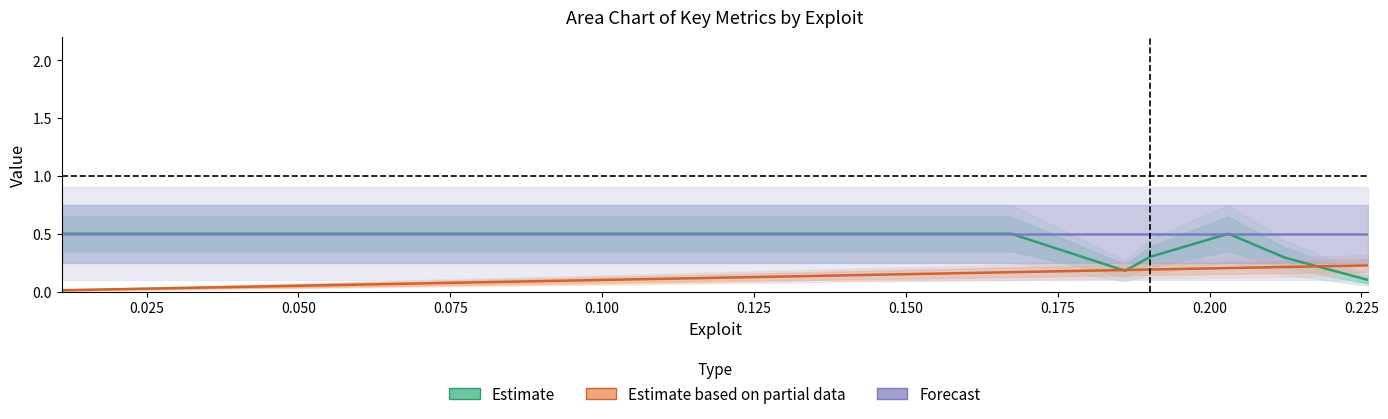

What is the value of the Estimate based on partial data point at the 7th from the left?

0.2